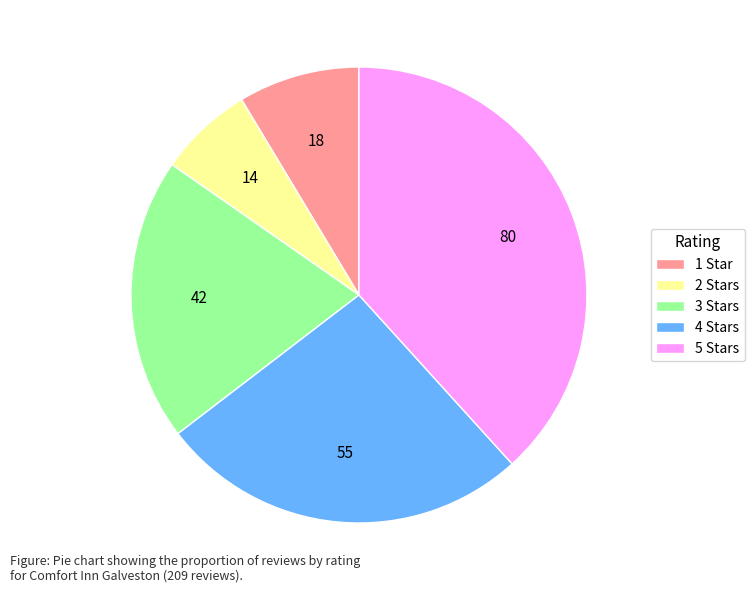

What is the ratio of the value at 4 Stars to the value at 3 Stars?

1.3